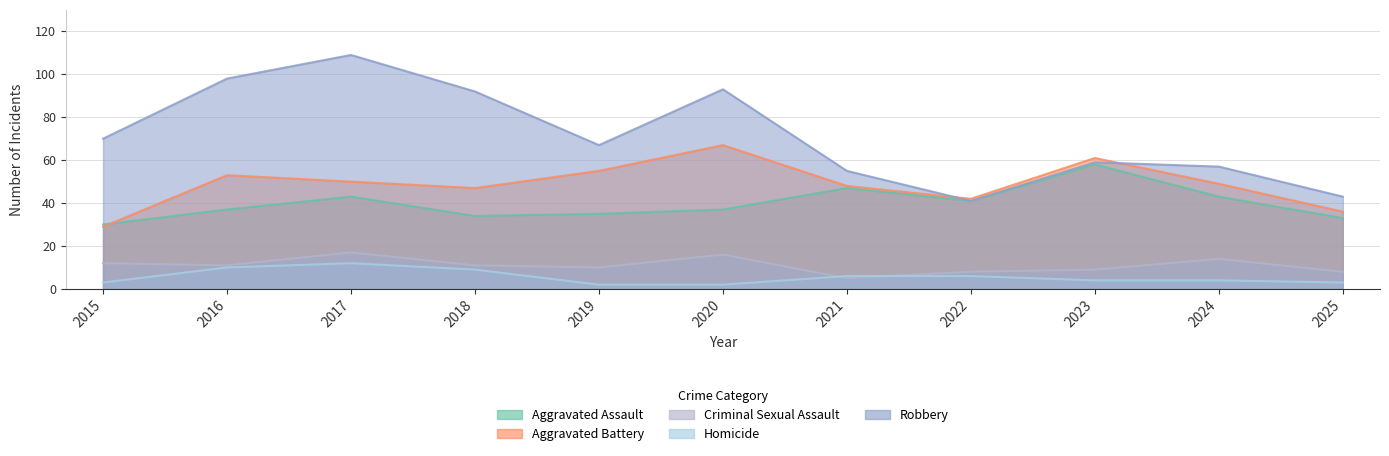

How many data points in Aggravated Assault are above 37?

5